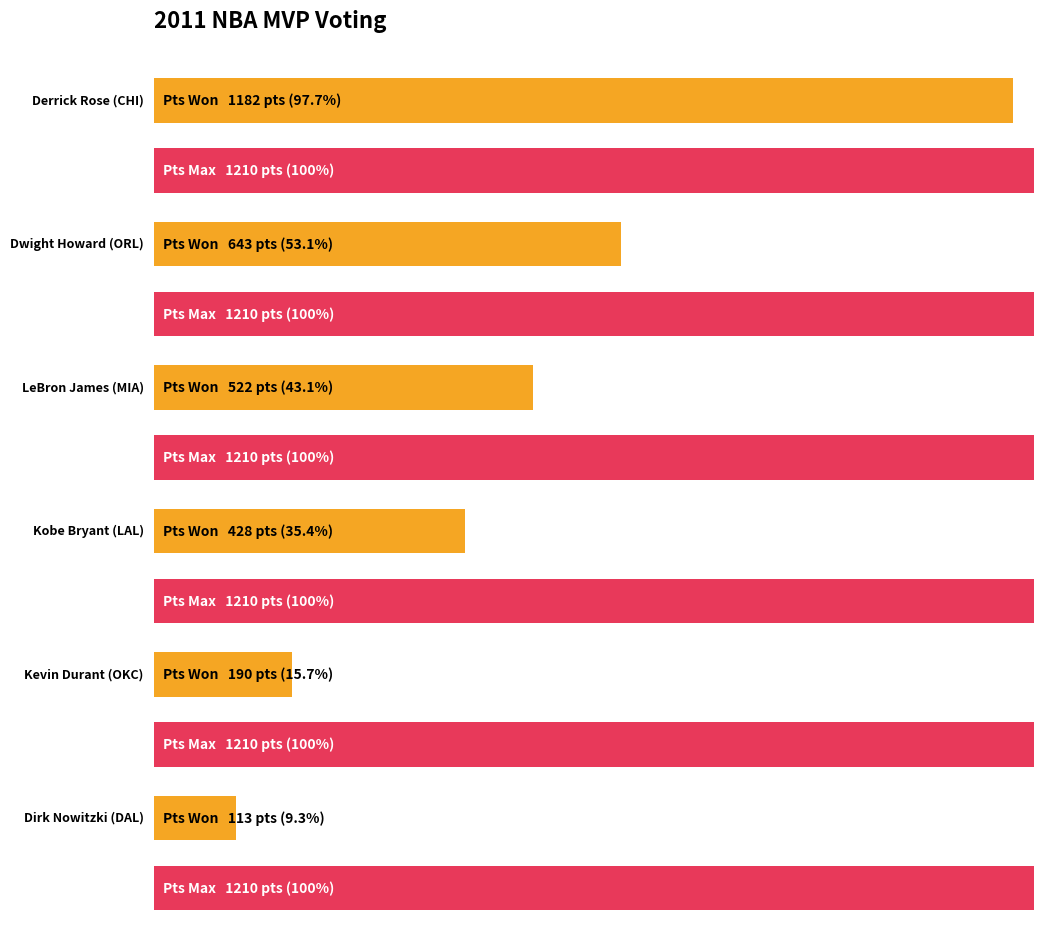

Count the number of data series in this chart.

2